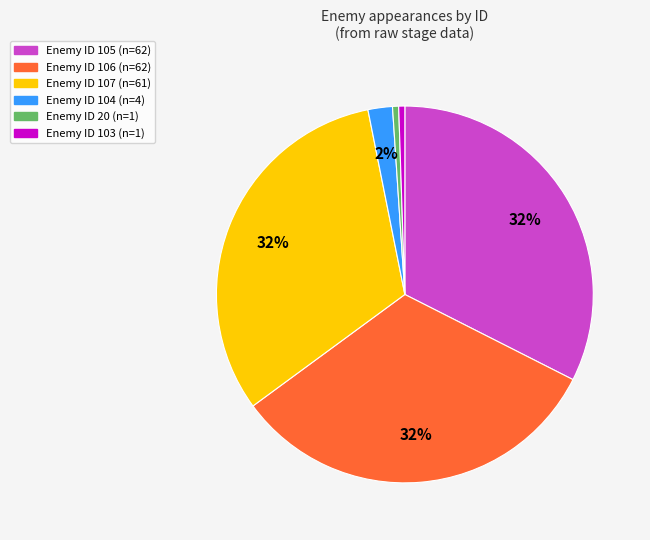

How many slices are in this pie chart?

6